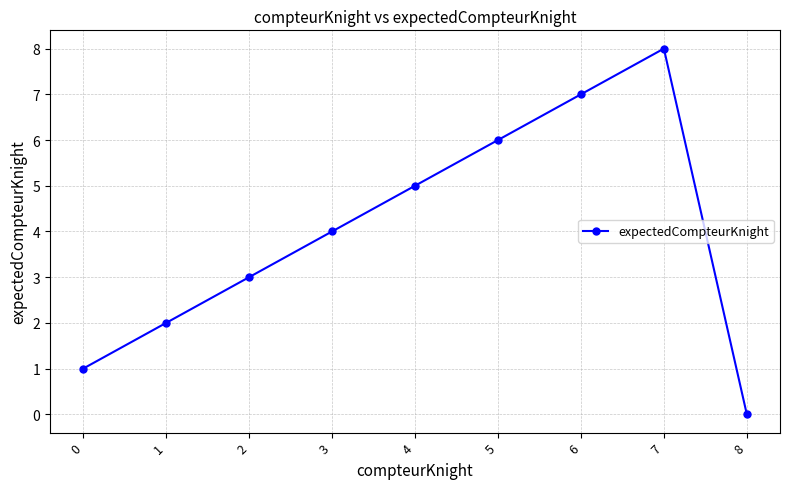

Reading left to right, transcribe all the data shown in this chart.

0=1	1=2	2=3	3=4	4=5	5=6	6=7	7=8	8=0